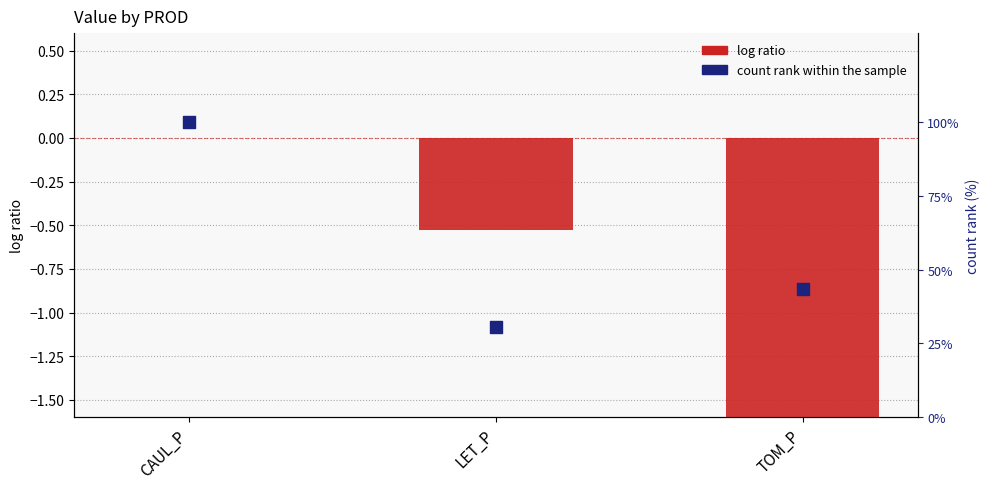

What are all the series names shown in the legend?

log ratio, count rank within the sample